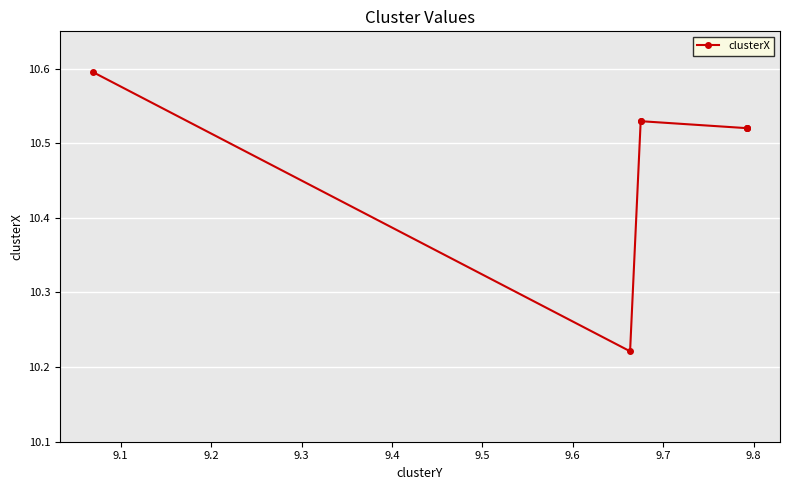

What is the smallest value displayed?

10.2